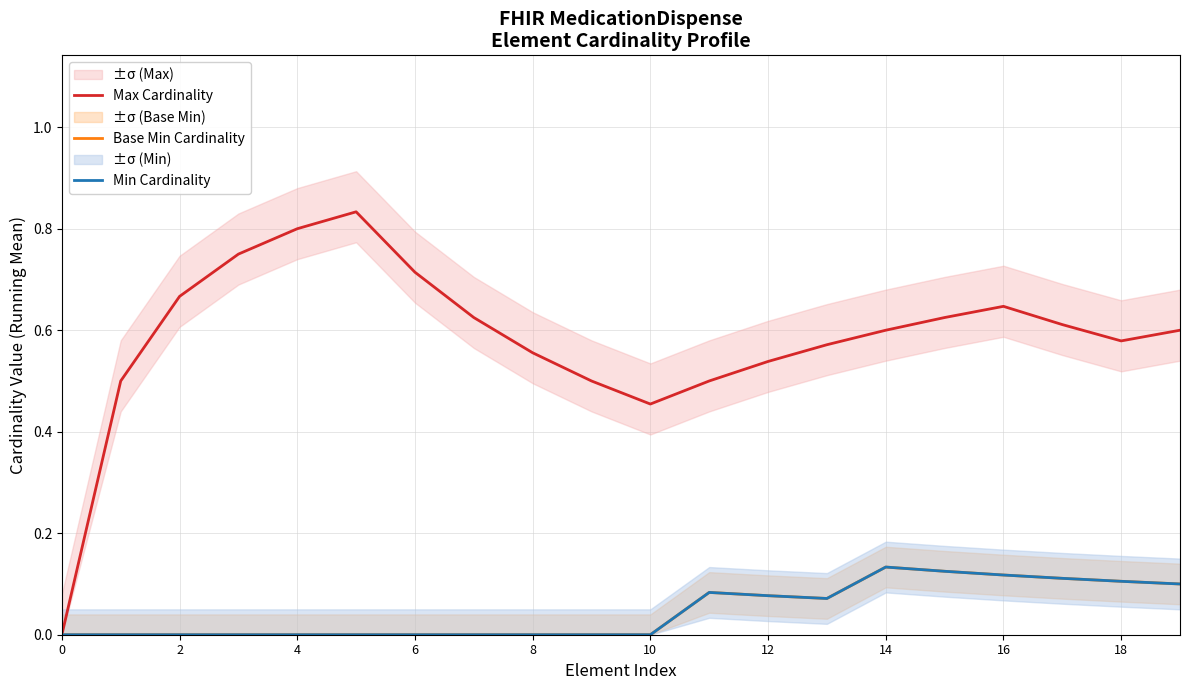

Reading right to left, what are all the values shown in this chart?

Max Cardinality: 0.6	0.6	0.6	0.6	0.6	0.6	0.6	0.5	0.5	0.5	0.5	0.6	0.6	0.7	0.8	0.8	0.8	0.7	0.5	0.0
Base Min Cardinality: 0.1	0.1	0.1	0.1	0.1	0.1	0.1	0.1	0.1	0.0	0.0	0.0	0.0	0.0	0.0	0.0	0.0	0.0	0.0	0.0
Min Cardinality: 0.1	0.1	0.1	0.1	0.1	0.1	0.1	0.1	0.1	0.0	0.0	0.0	0.0	0.0	0.0	0.0	0.0	0.0	0.0	0.0